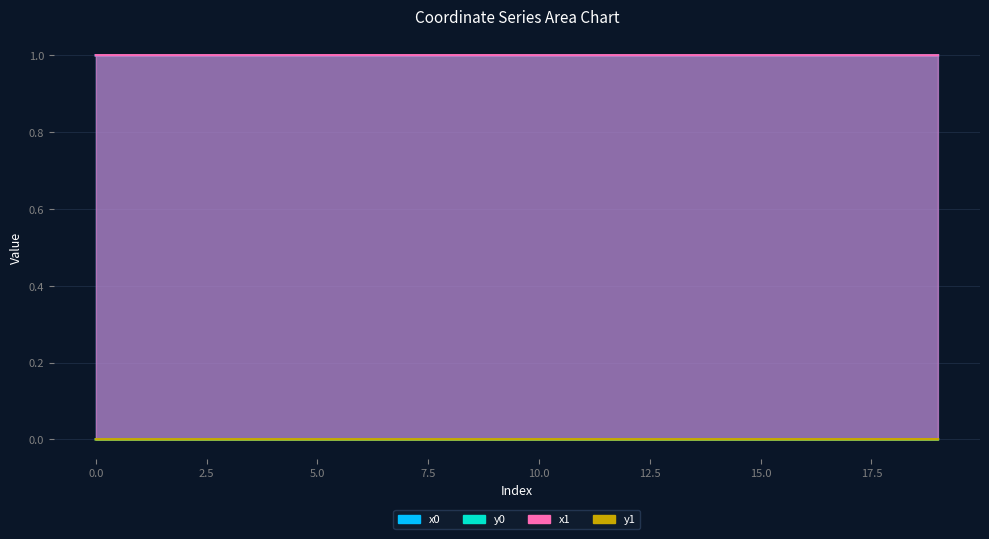

The y0 series shows 0.0 at 4. True or false?

False